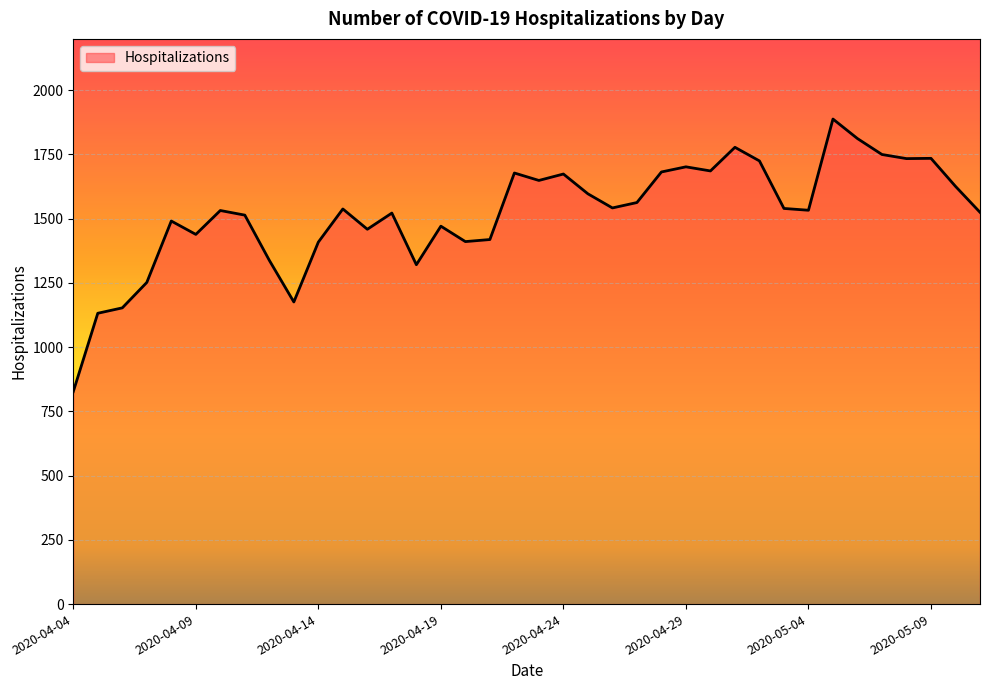

What is the minimum value shown in the chart?

827